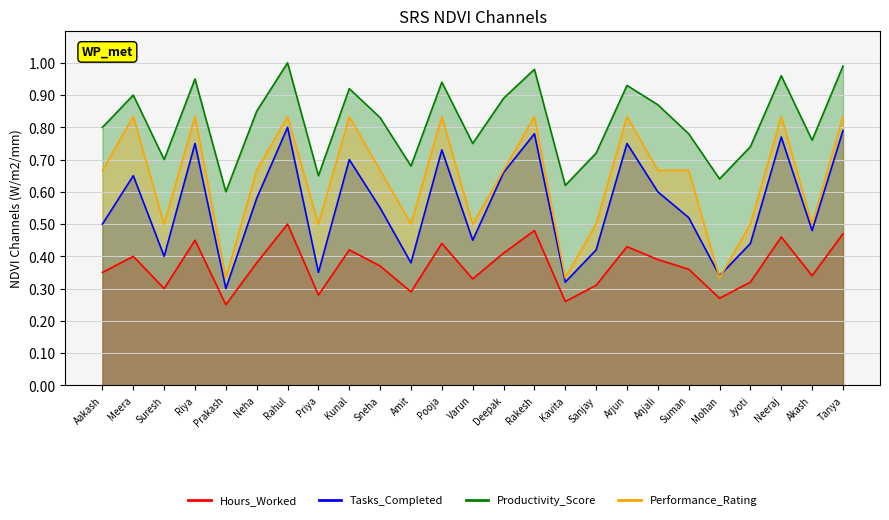

What is the difference between the maximum and minimum values in the Productivity_Score series?

0.4